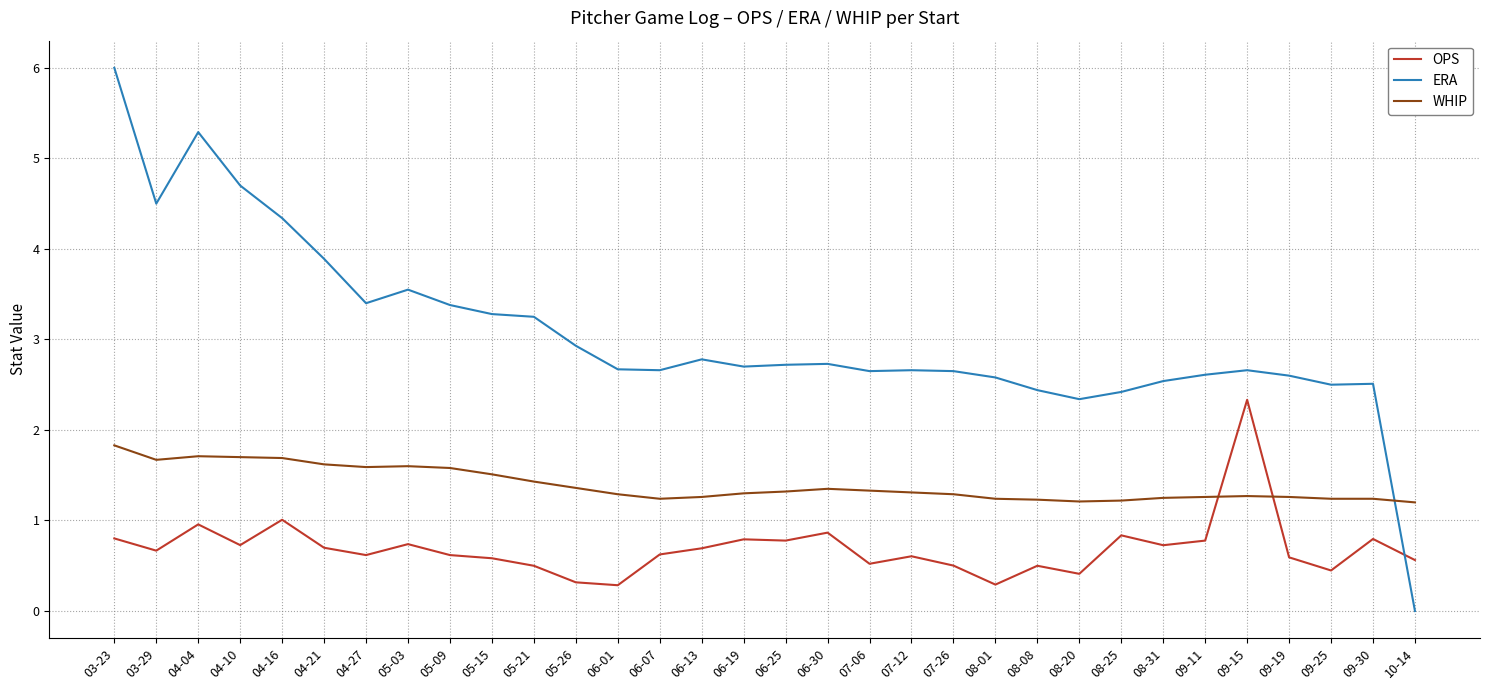

Does the chart have visible grid lines?

Yes